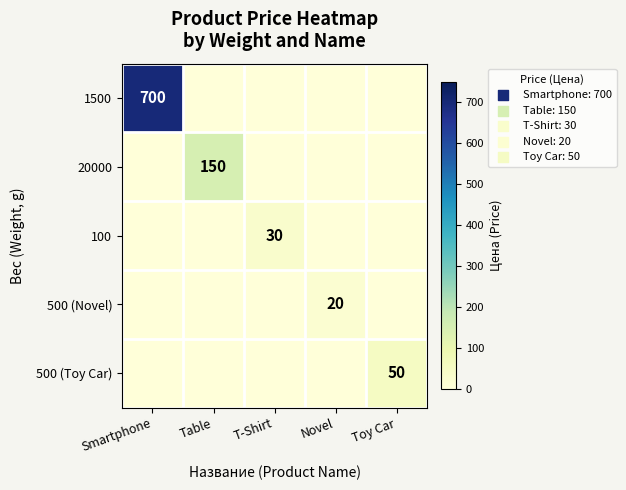

True or false: 500 (Novel) has a value of 20 at Novel.

True